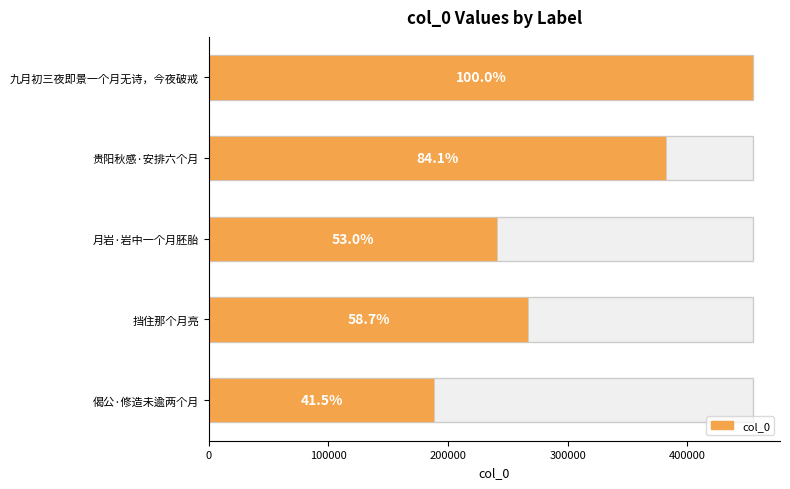

The value at 偈公·修造未逾两个月 is 97994. True or false?

False